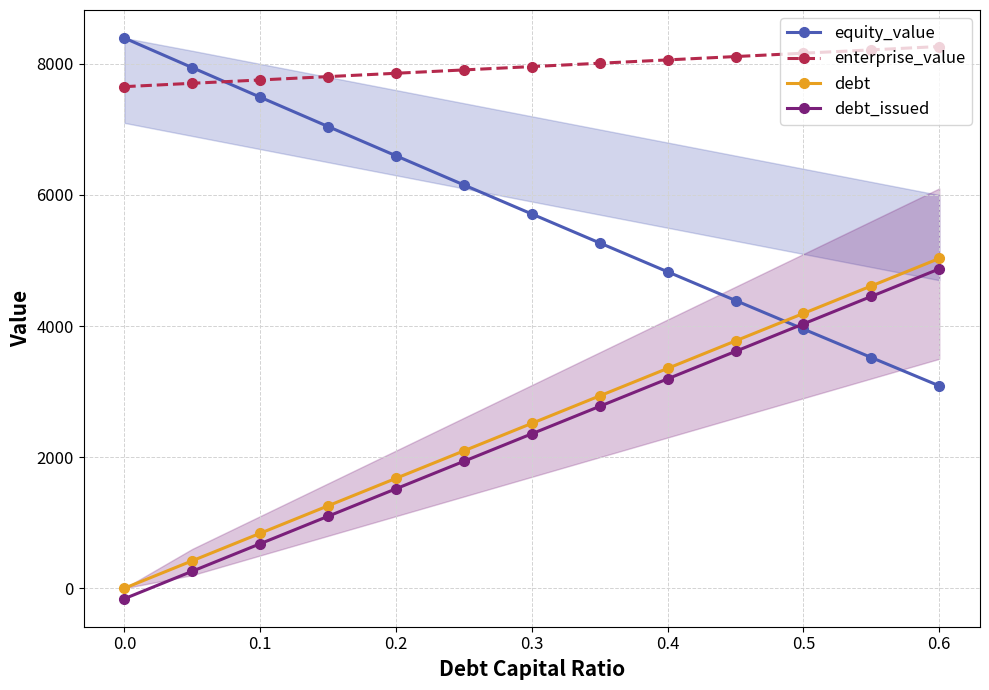

At which label does equity_value first exceed 5710?

0.0